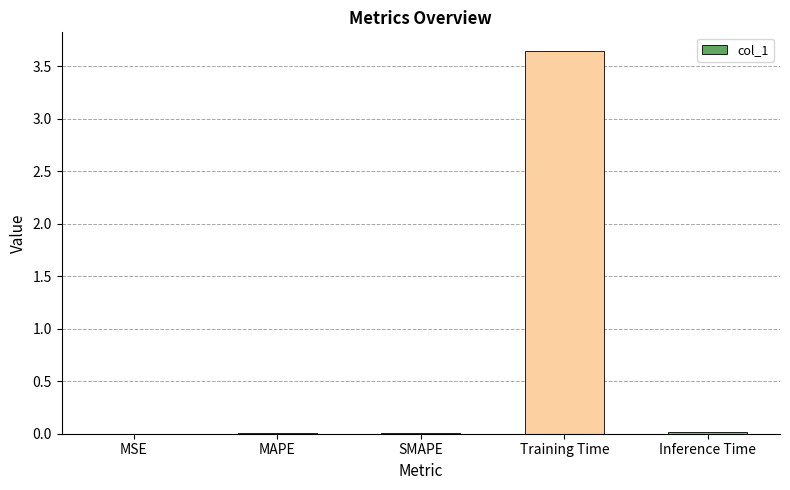

What is the average value?

0.7